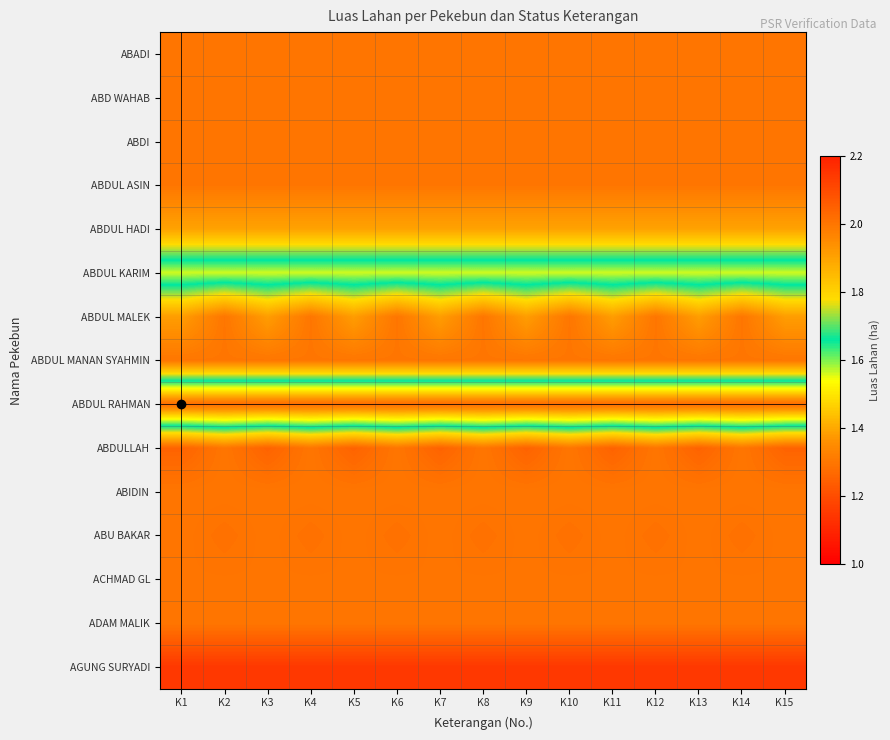

How many categories are shown in the chart?

15